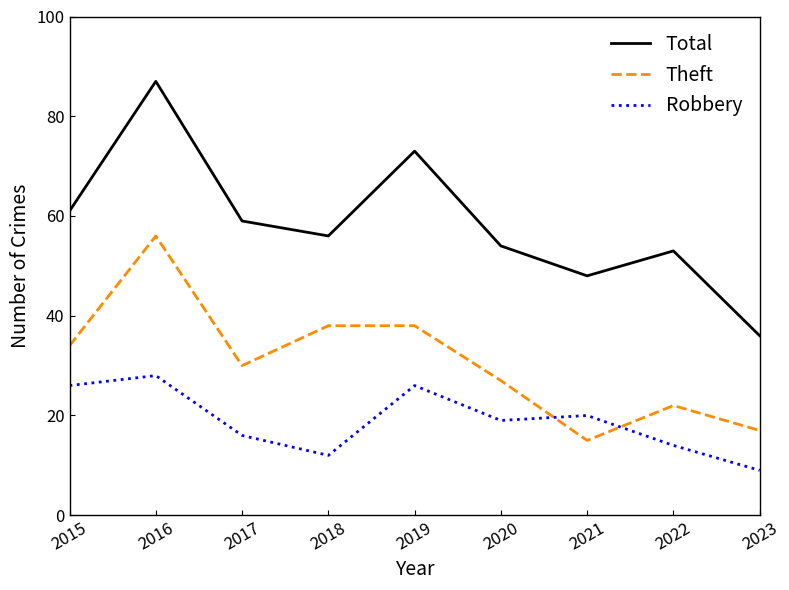

True or false: Theft and Total intersect in this chart.

False